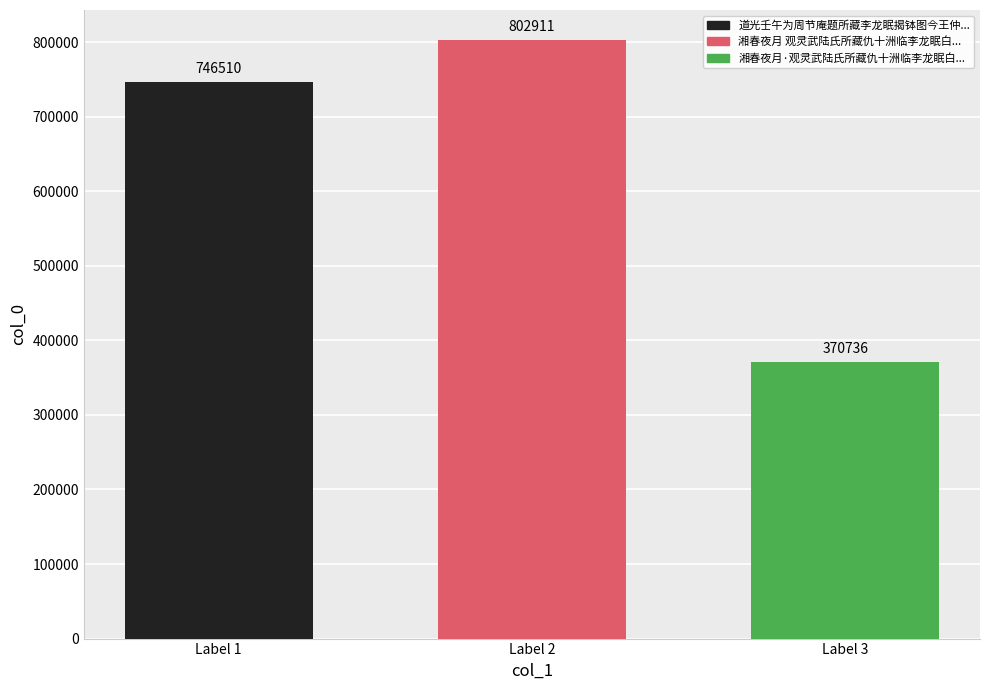

Where is the data nearest to the value 586823?

Label 1